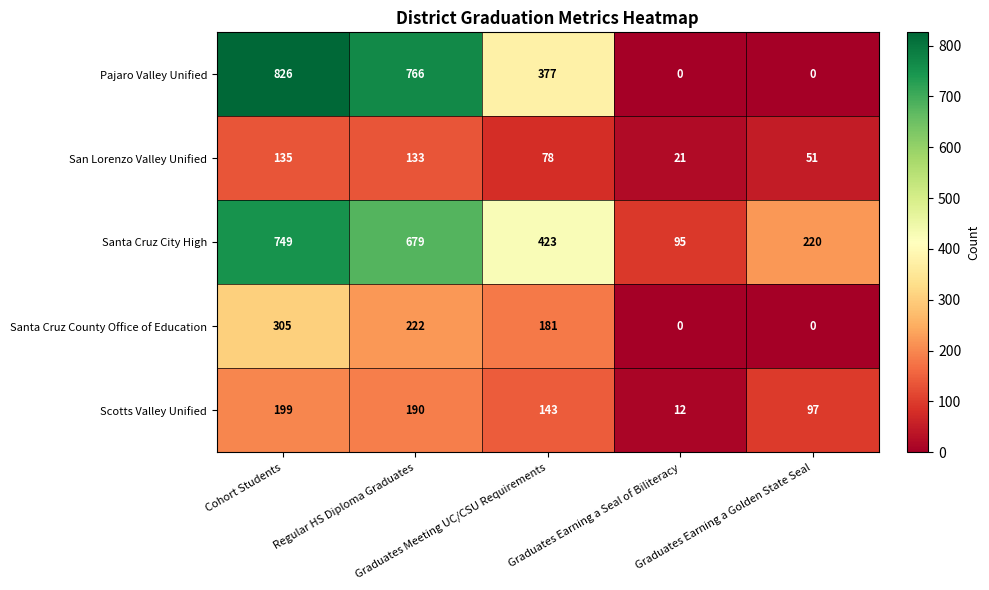

What is the highest value of the Scotts Valley Unified series?

199